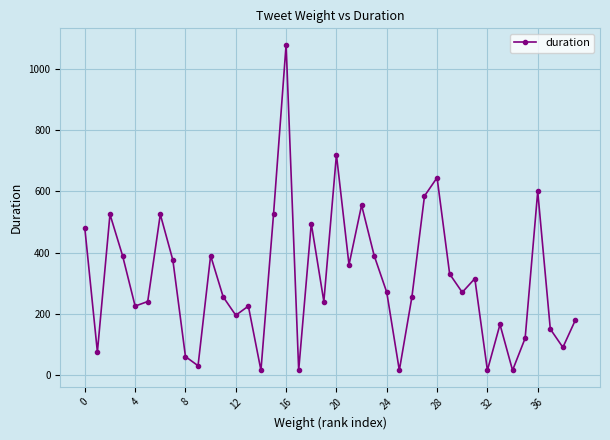

How many series are shown in this chart?

1